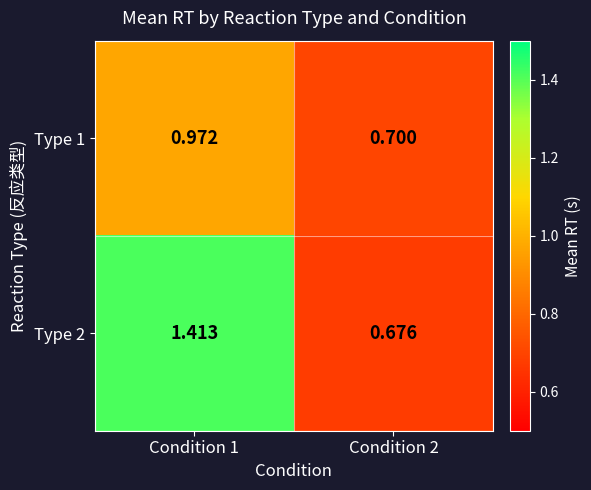

Is the value of Type 2 at Condition 1 greater than the value of Type 1 at Condition 2?

Yes